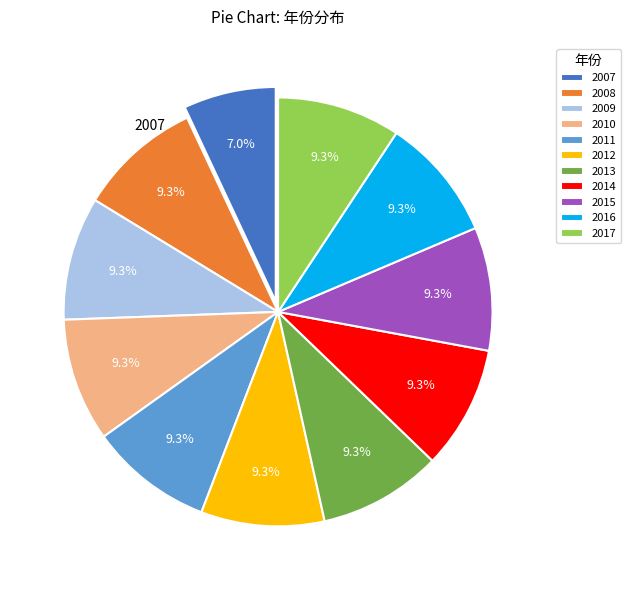

How many segments does this pie chart have?

11